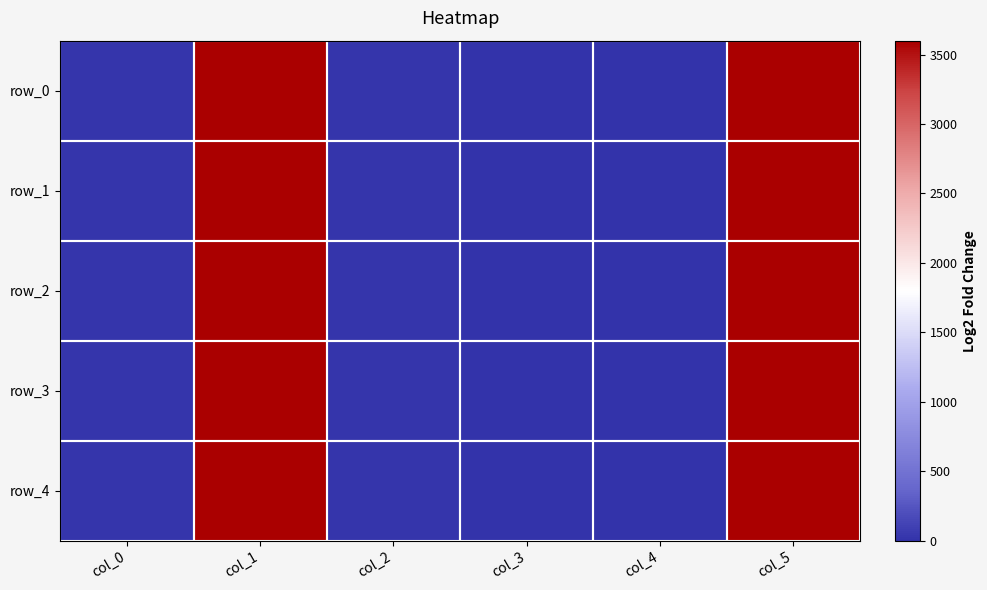

At how many categories does at least one series exceed 1608?

2